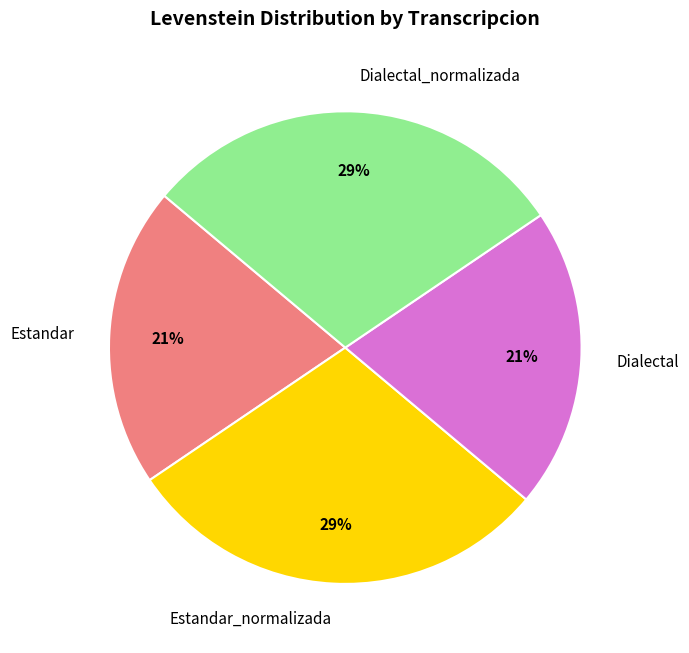

Is it true that Dialectal is 33% of the pie?

False